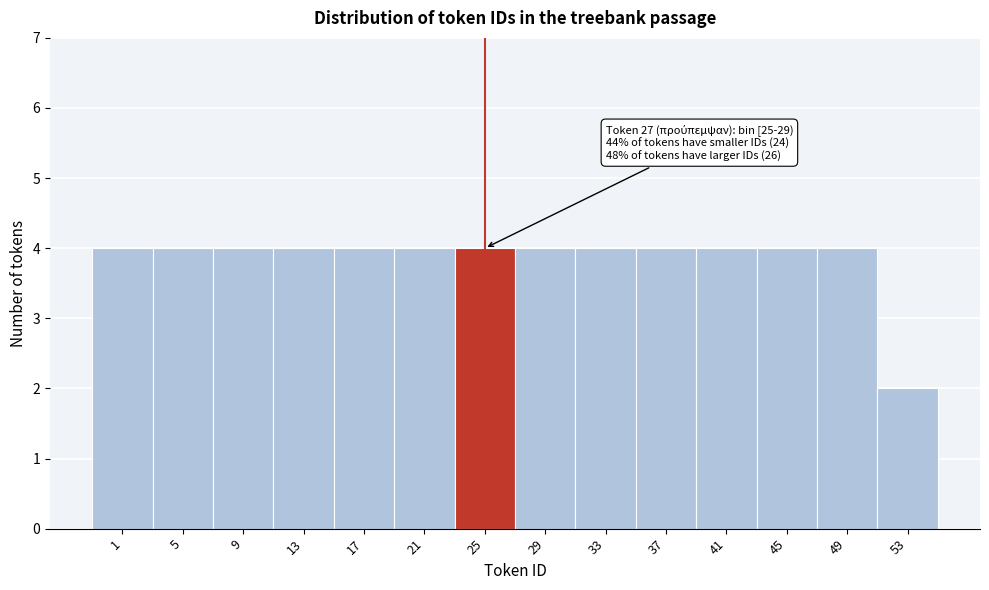

Reading left to right, what are all the values shown in this chart?

1=4	5=4	9=4	13=4	17=4	21=4	25=4	29=4	33=4	37=4	41=4	45=4	49=4	53=2